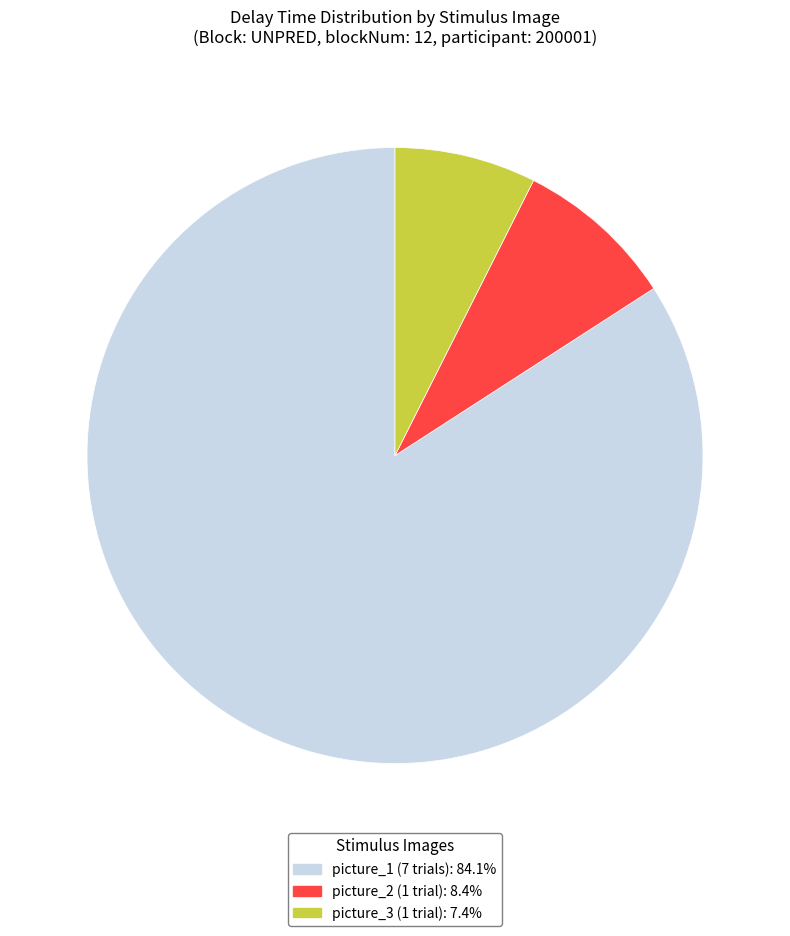

Does any single category account for the majority?

Yes